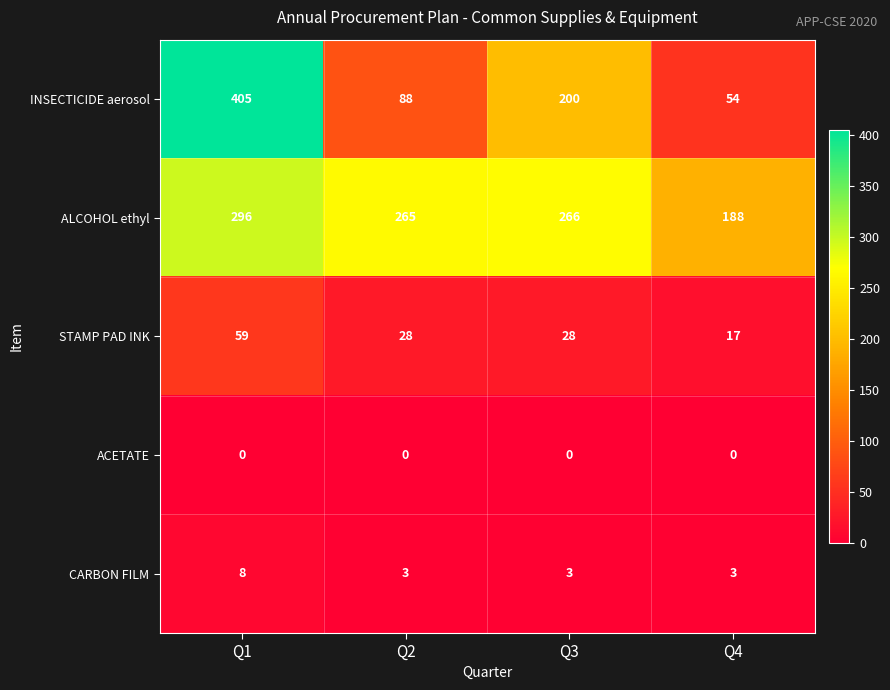

At which label does STAMP PAD INK first exceed 28?

Q1